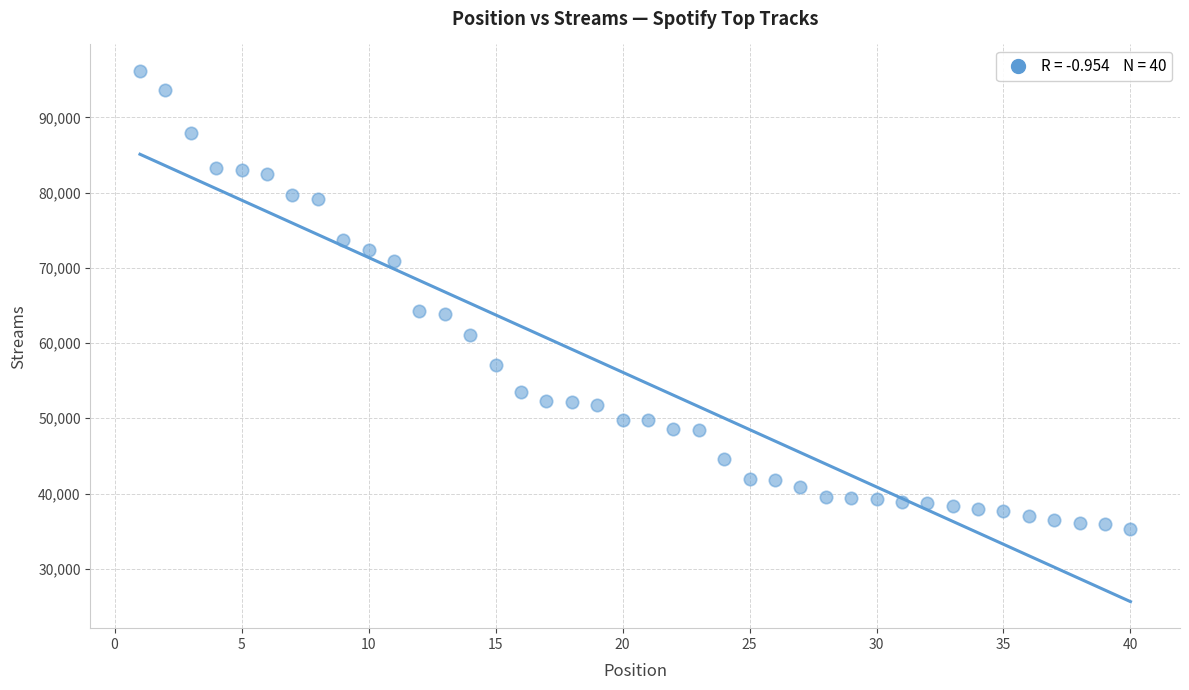

What is the range of Y values (max minus min)?

60873